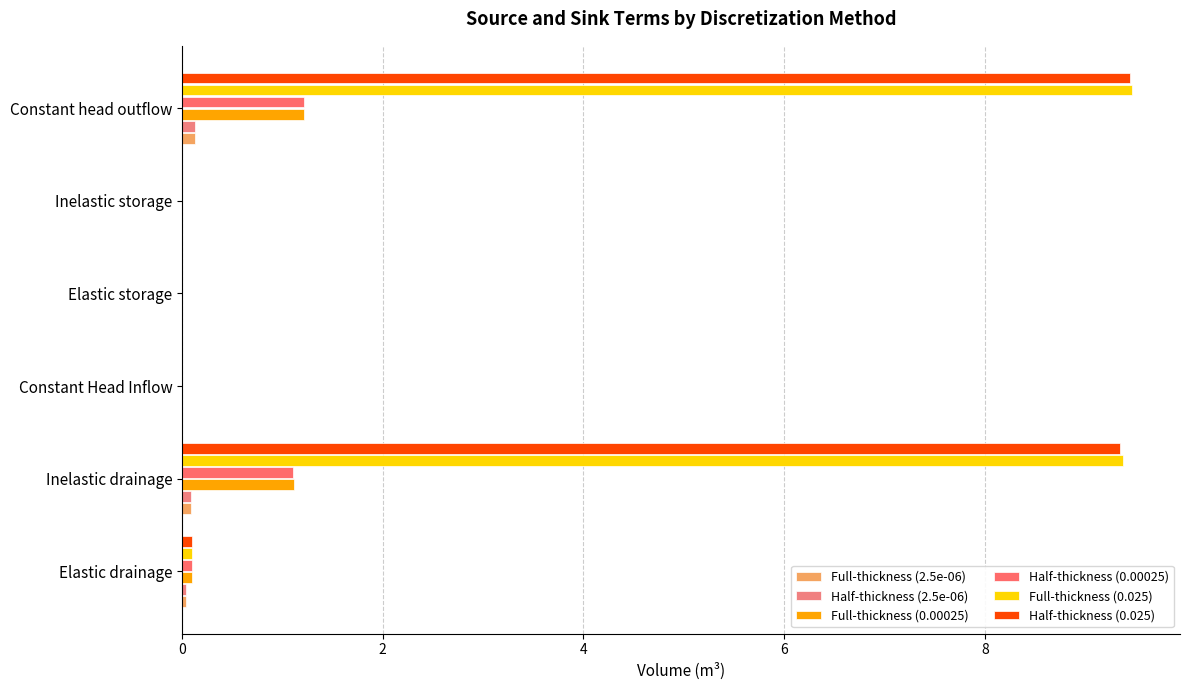

How many distinct data groups are displayed?

6